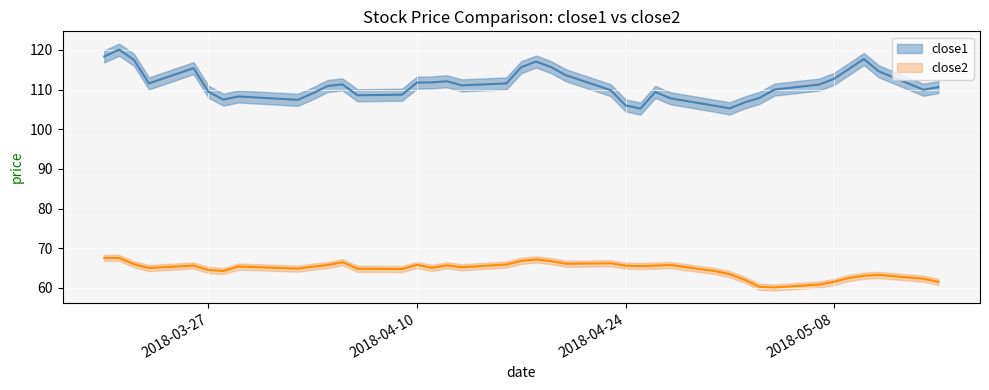

What is the difference between the highest and lowest values at 2018-05-15?

49.1